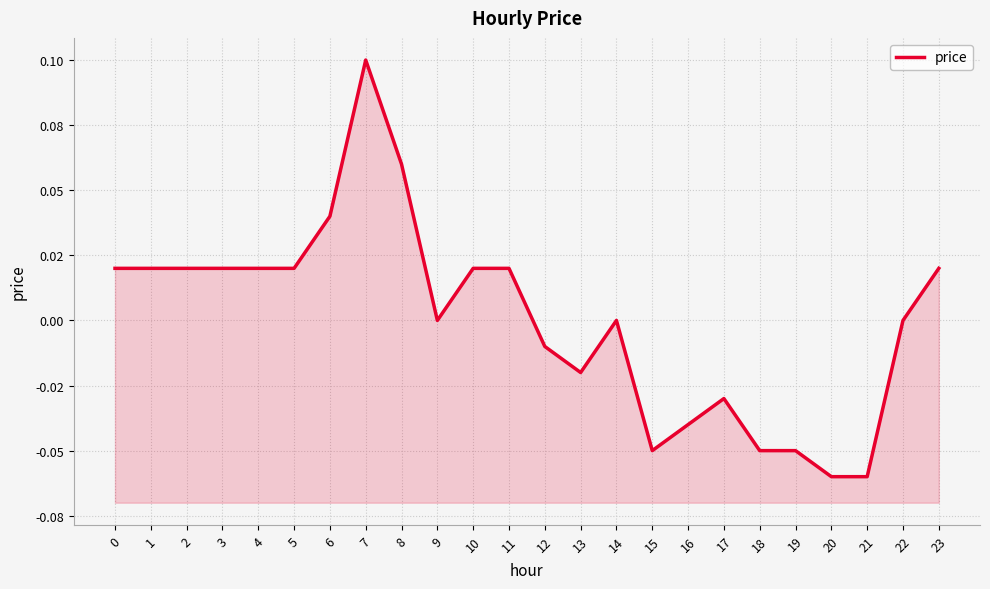

At which category does the data reach its first local valley?

9